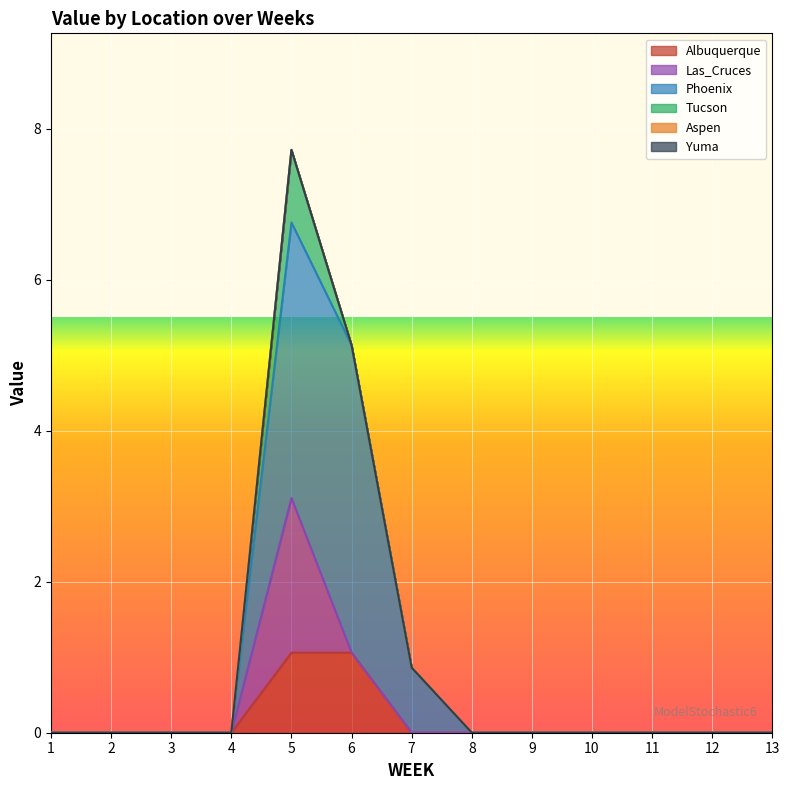

Which series has the largest range (max minus min)?

Phoenix